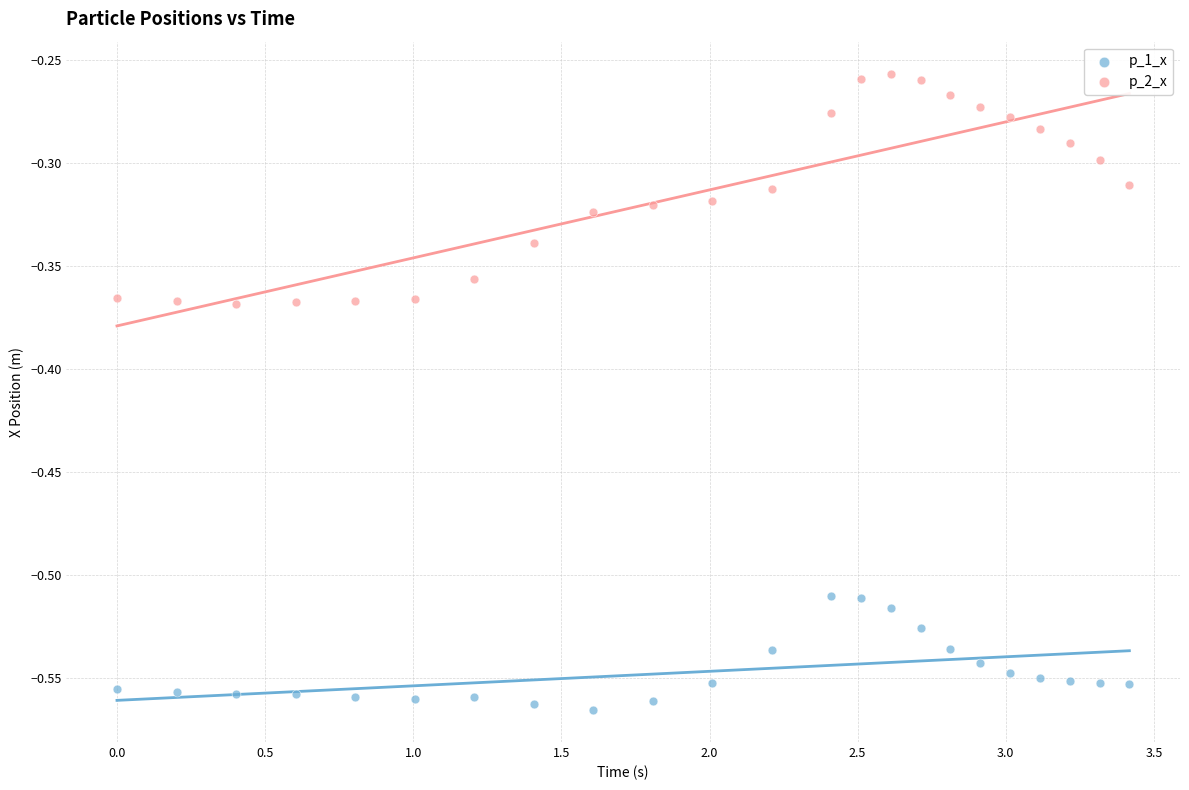

Which series contains the highest Y value?

p_2_x